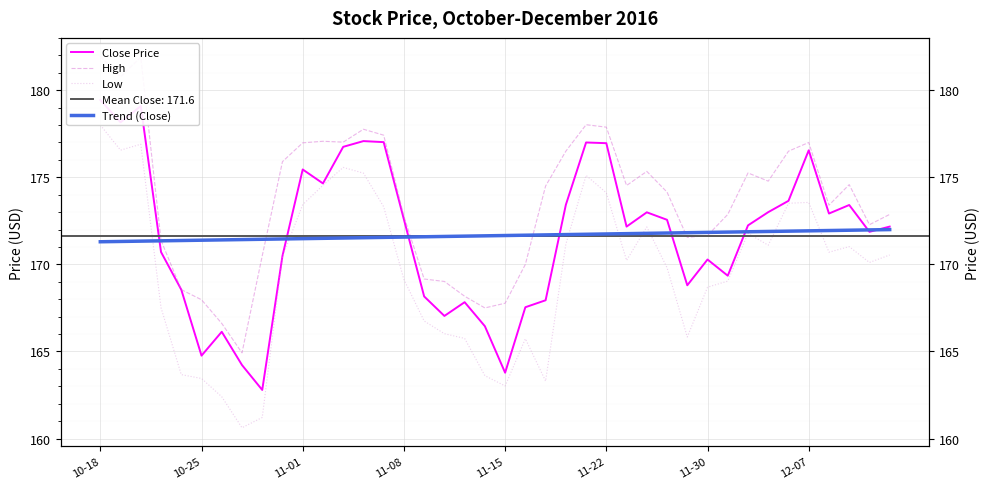

True or false: Low and Close Price cross at least once.

False